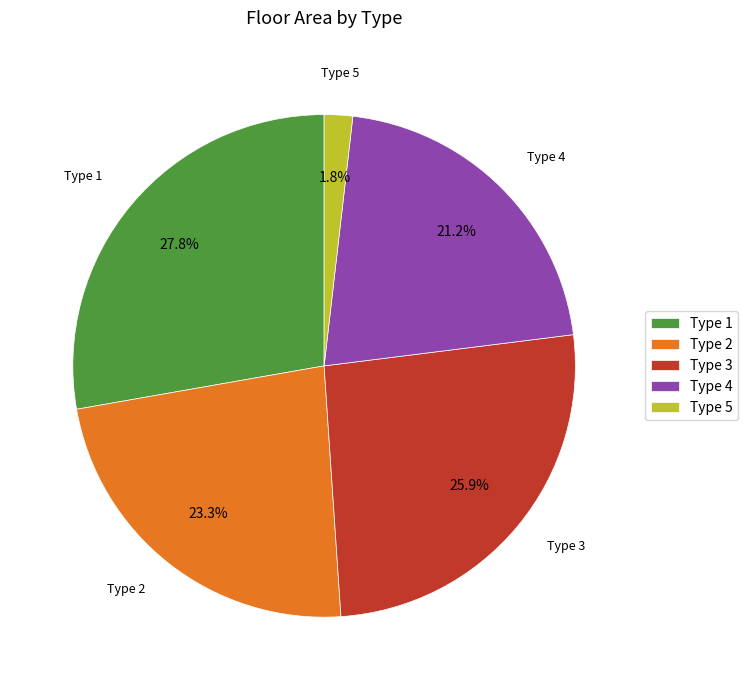

Which slice is the largest?

Type 1